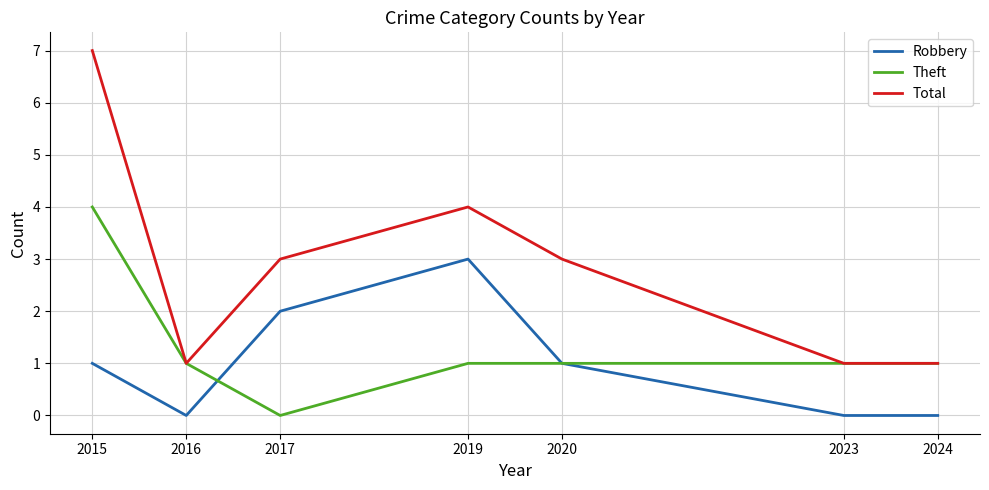

Reading right to left, list all the values displayed in this chart.

Robbery: 2024=0	2023=0	2020=1	2019=3	2017=2	2016=0	2015=1
Theft: 2024=1	2023=1	2020=1	2019=1	2017=0	2016=1	2015=4
Total: 2024=1	2023=1	2020=3	2019=4	2017=3	2016=1	2015=7